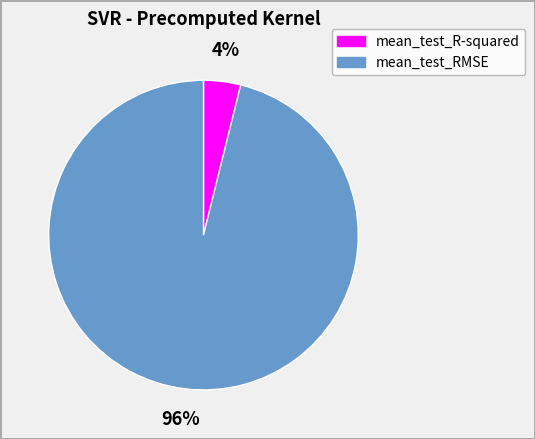

Is there any slice that represents more than half of the pie?

Yes